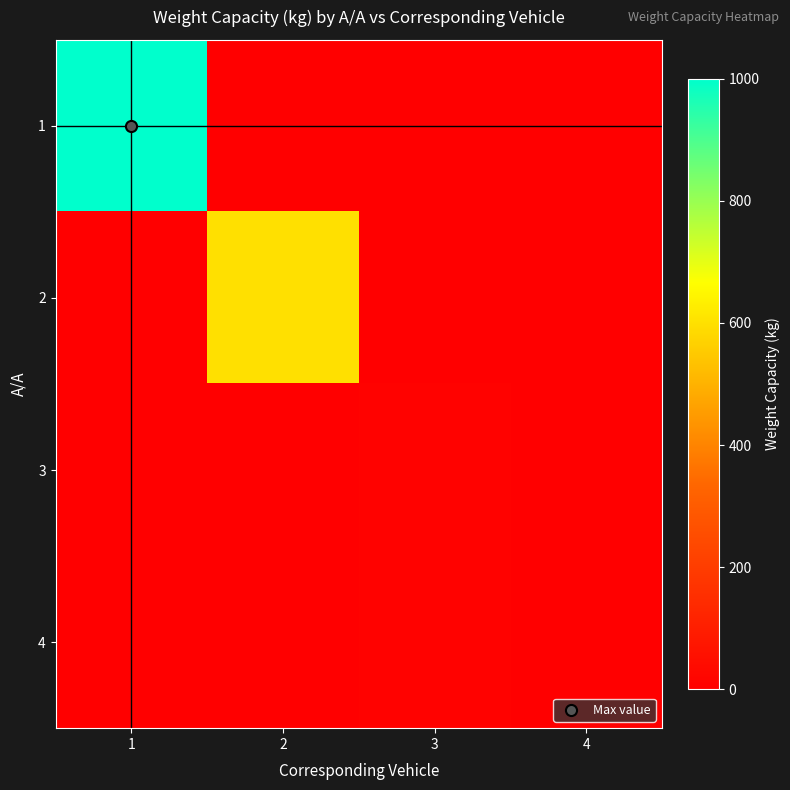

Which has a higher value, 1 or 3?

1